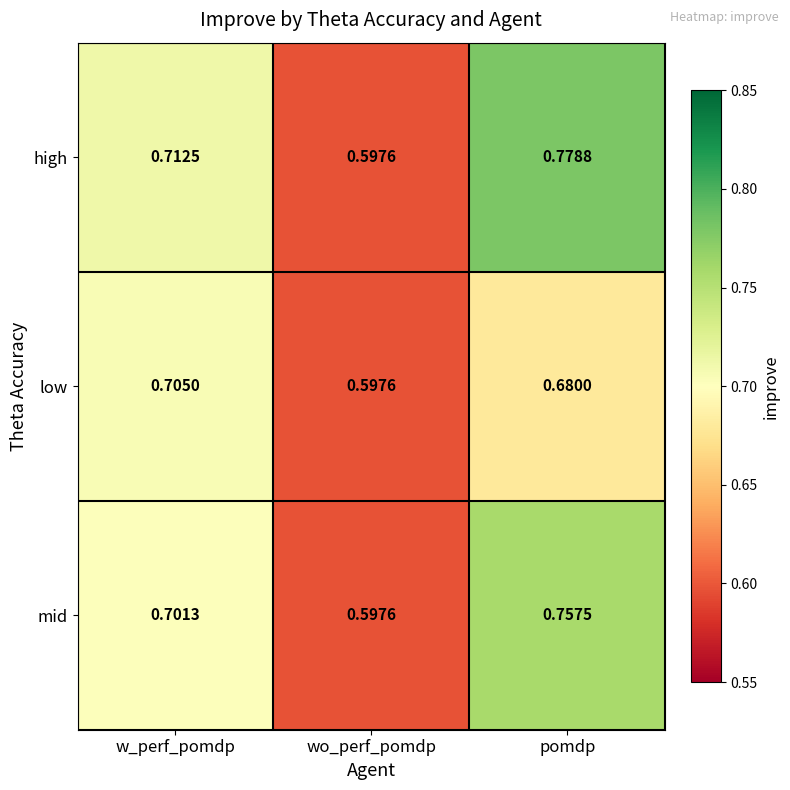

At which label does low reach its minimum?

wo_perf_pomdp